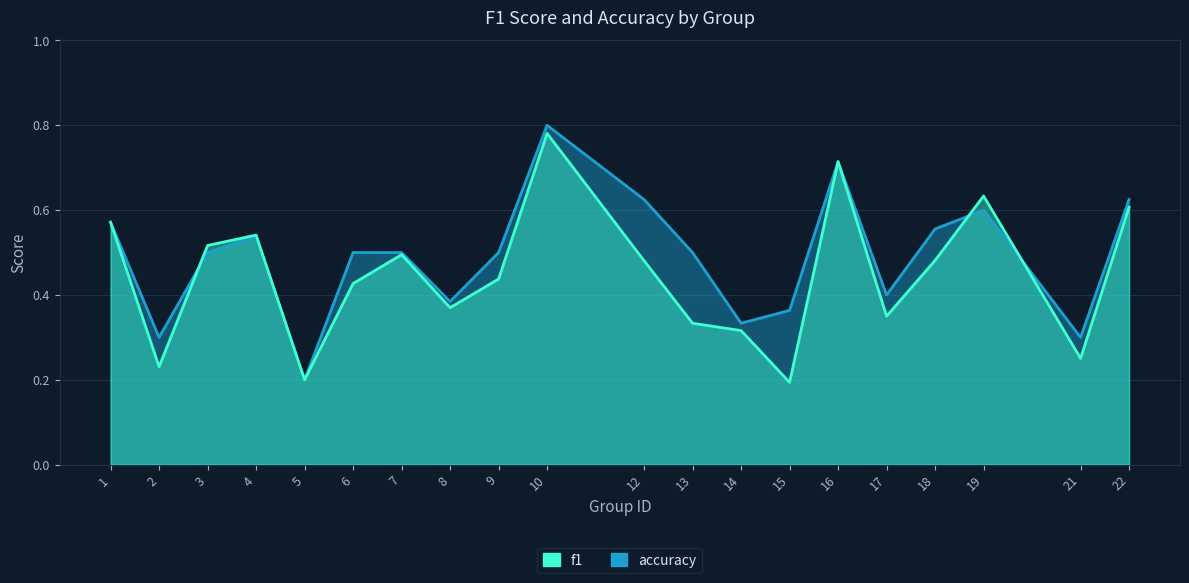

How many distinct data groups are displayed?

2